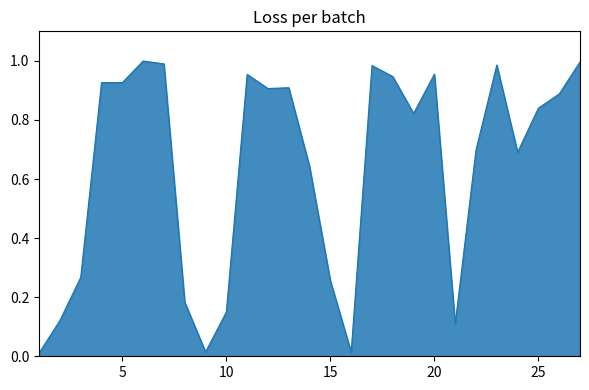

What is the average value?

0.6